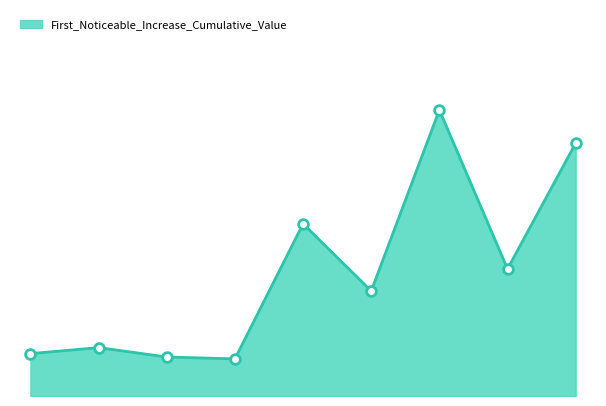

Count the values in the range 0 to 1.

9